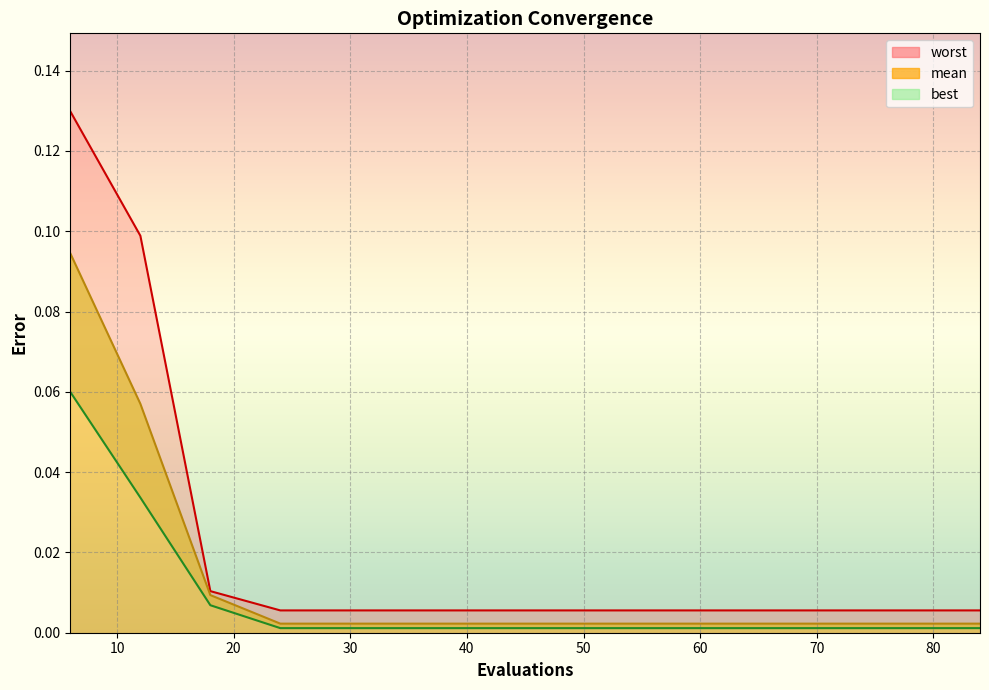

At which label is worst closest to 0?

24